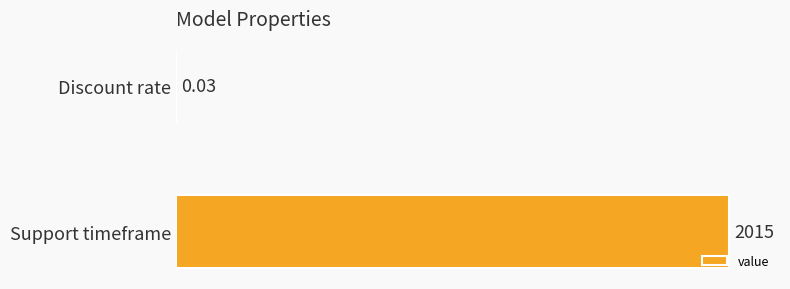

Are the bars horizontal?

Yes